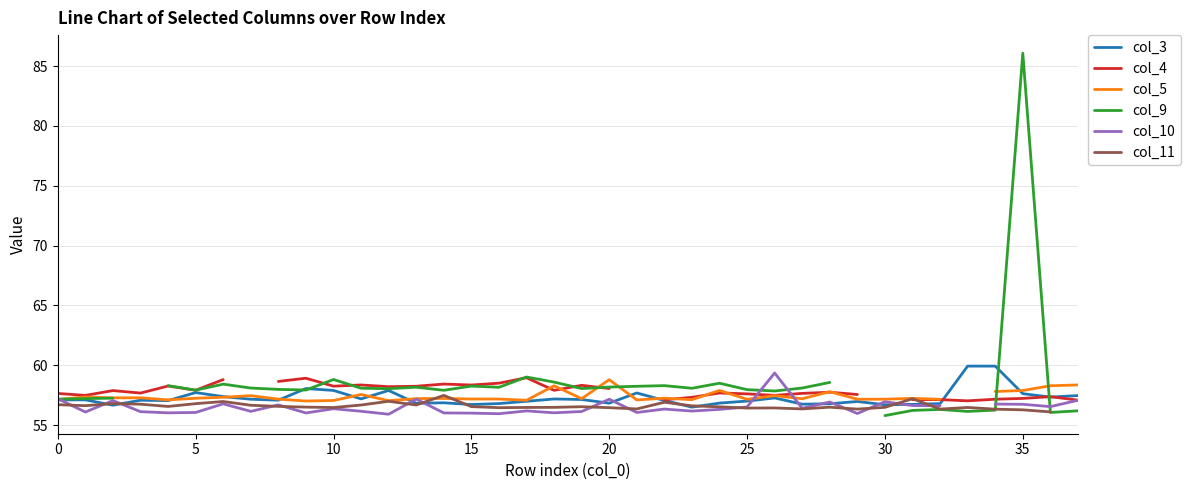

Which has a higher value, 25 or 9?

9